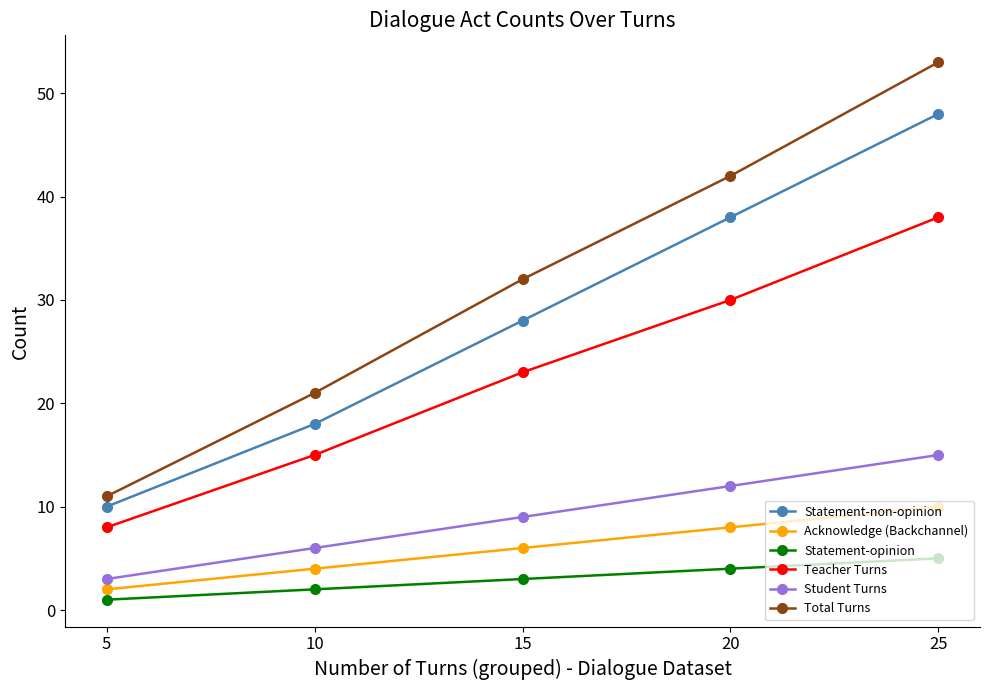

What is the sum of the Statement-non-opinion values at 25 and 10?

66